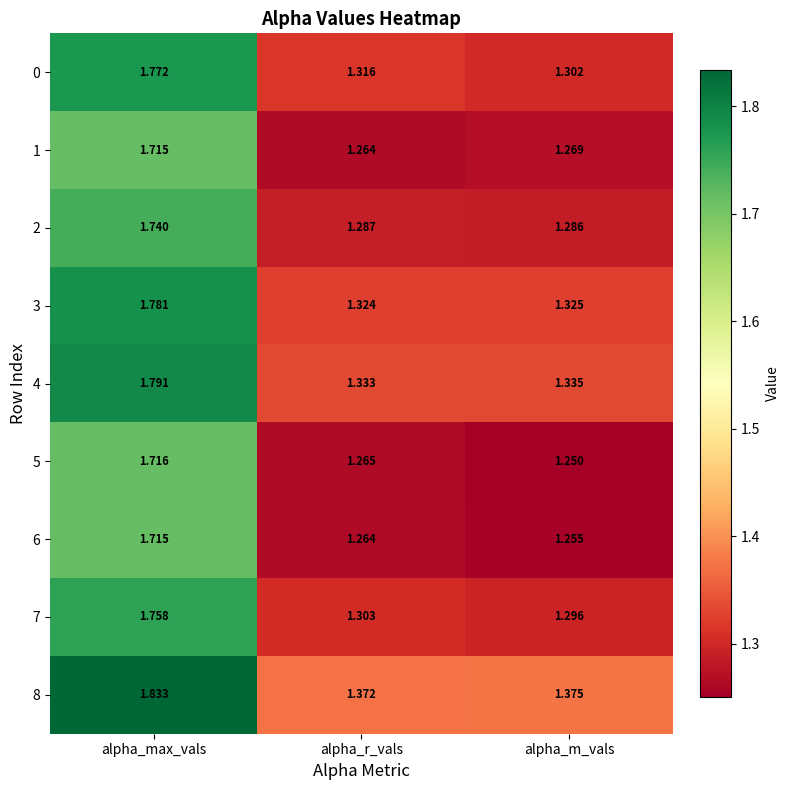

At which label is 4 closest to 1?

alpha_r_vals